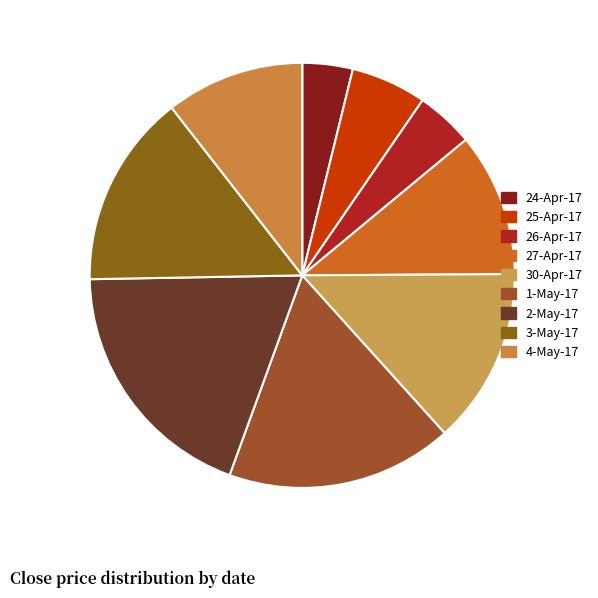

To the nearest percent, what is the difference between the largest and smallest slice percentages?

15%